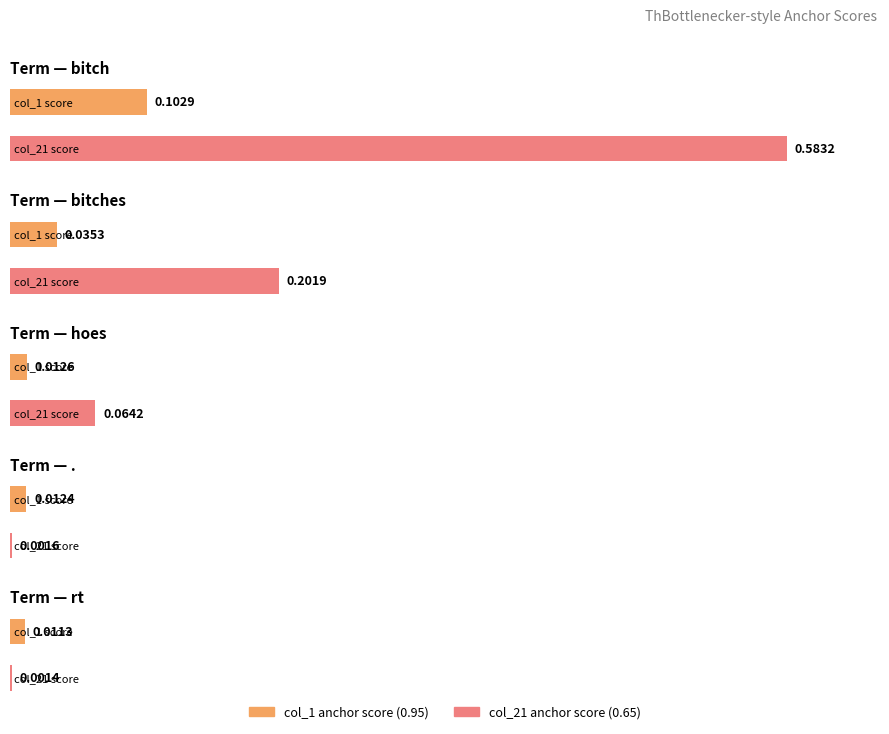

At which label does col_1 reach its minimum?

rt